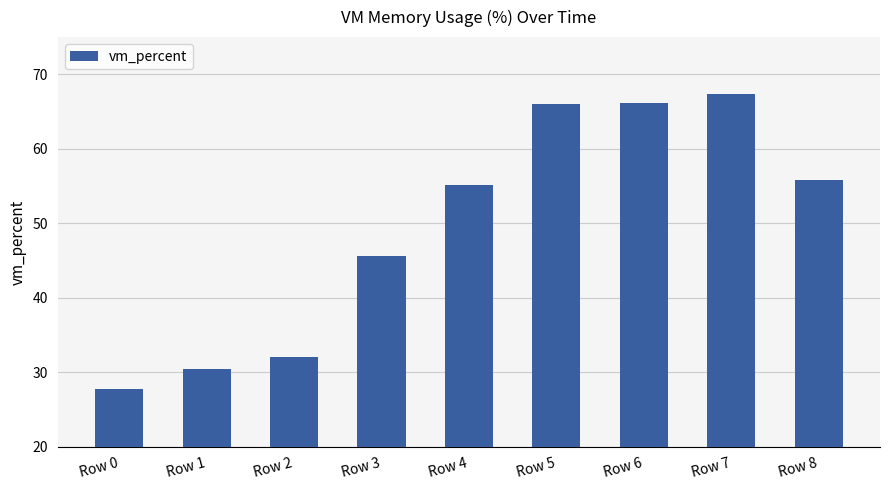

What is the difference between the values at Row 7 and Row 0?

39.7